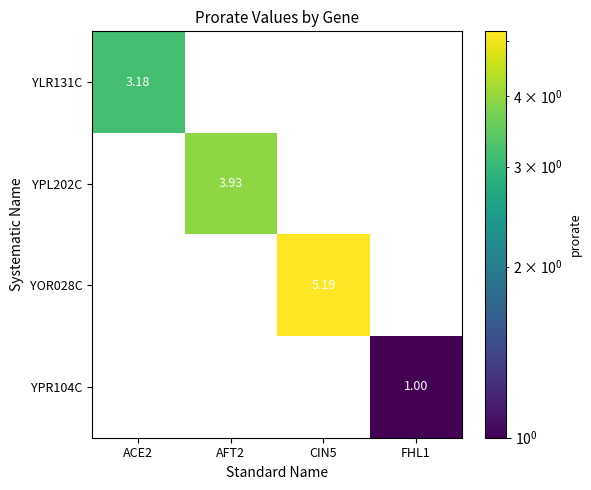

At which label does YOR028C first exceed 5?

CIN5